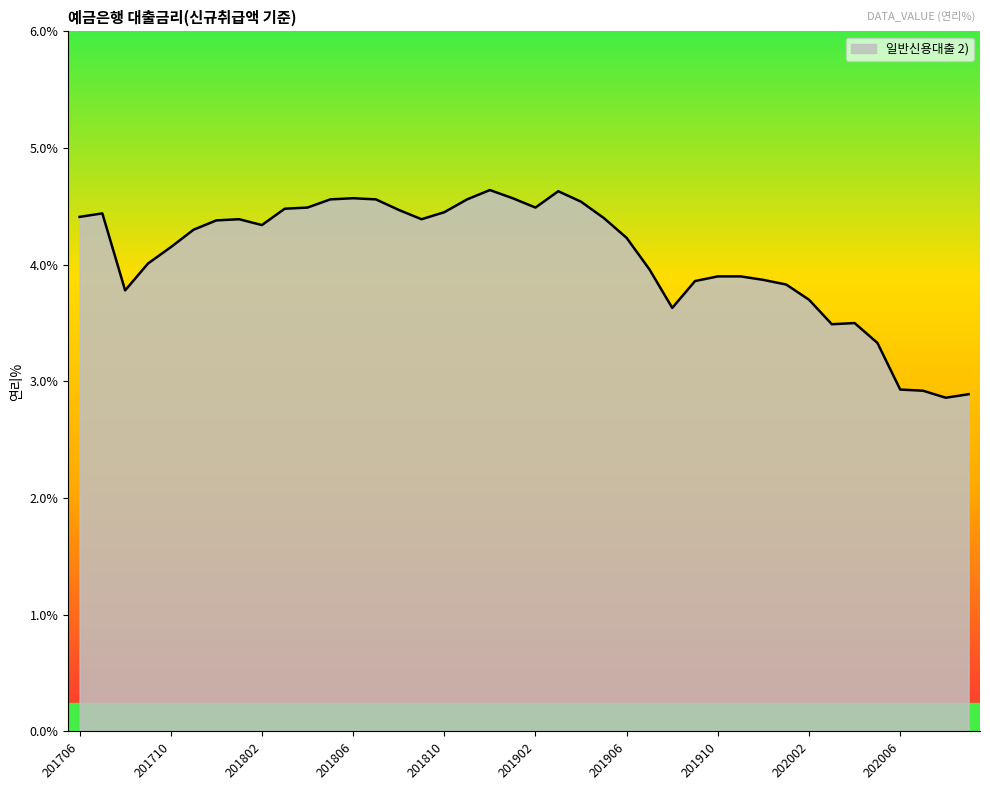

What is the difference between the maximum and minimum values?

1.8